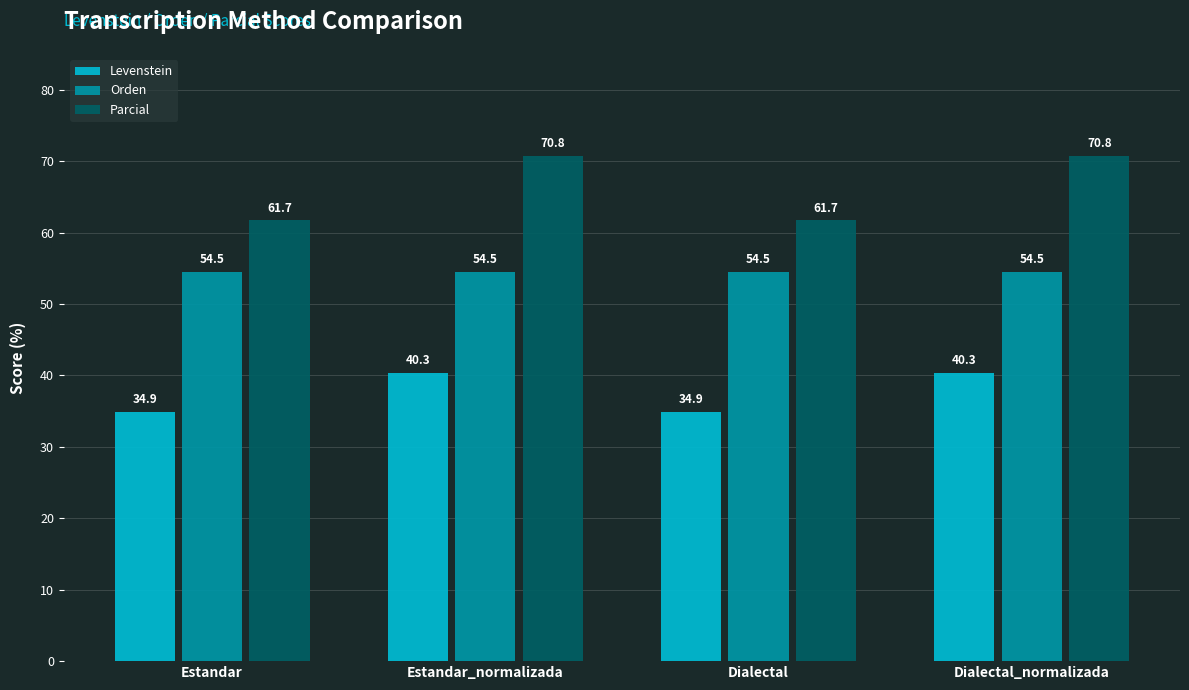

What is the total value across all series at Dialectal_normalizada?

165.6